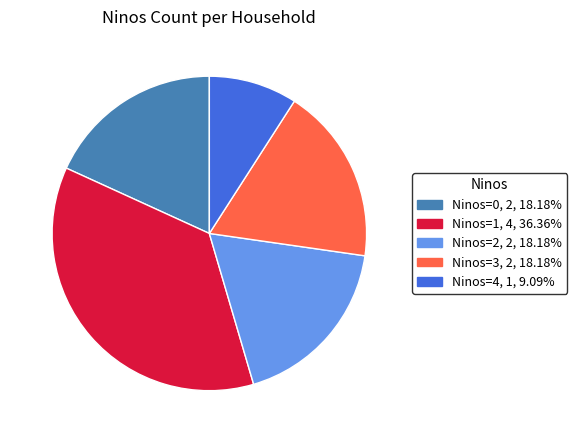

Count the number of slices in the pie.

5